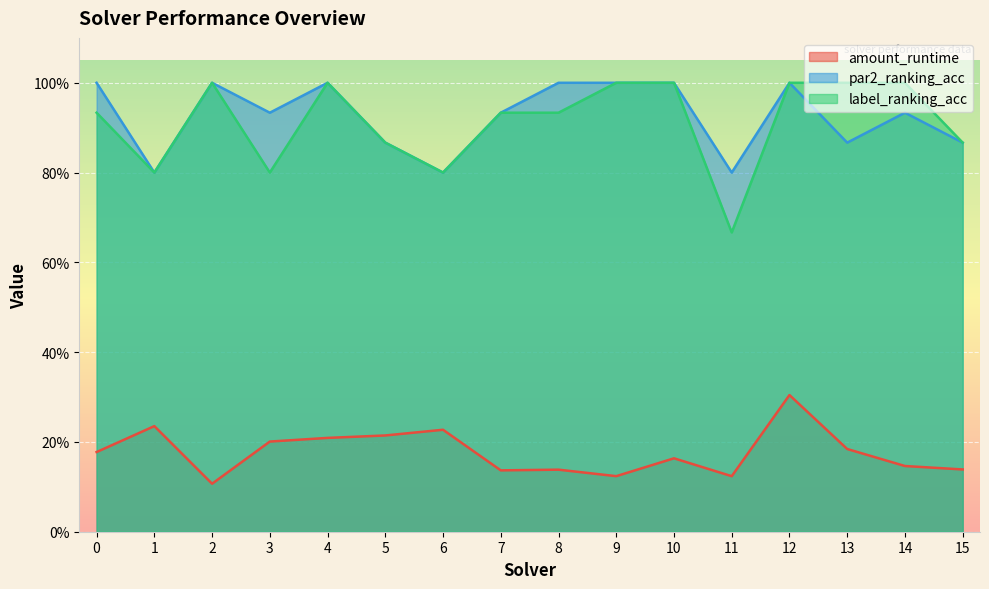

True or false: label_ranking_acc and amount_runtime cross at least once.

False